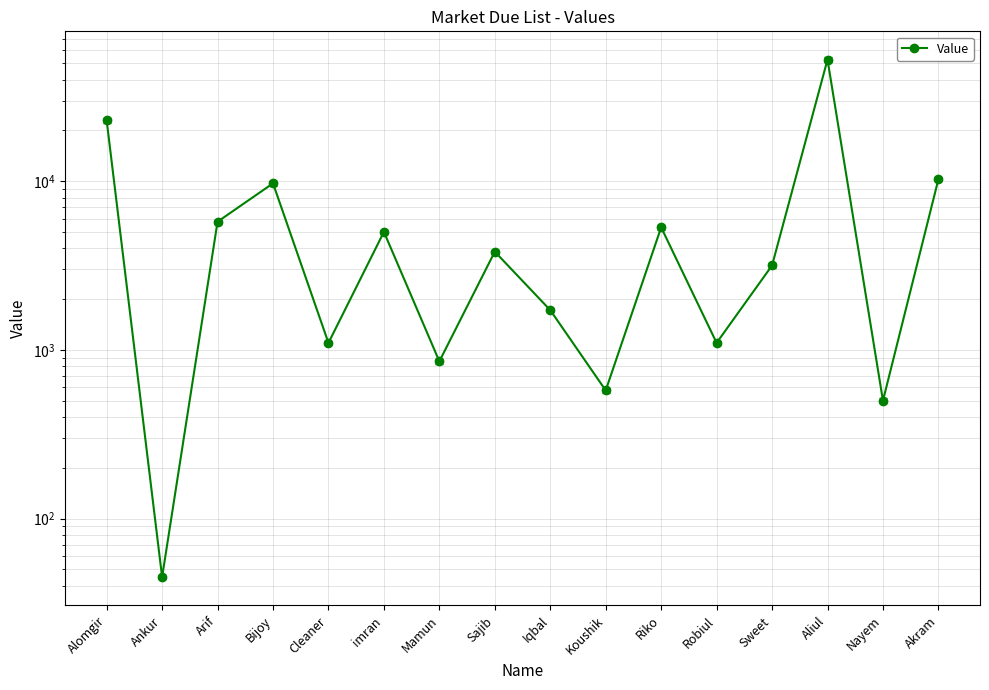

What is the difference between the values at Sweet and Akram?

7100